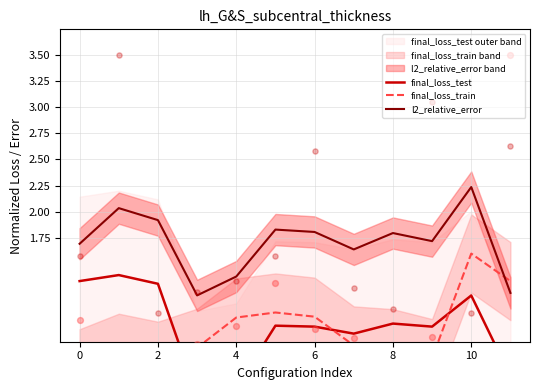

At which category is the sum across all series the highest?

10